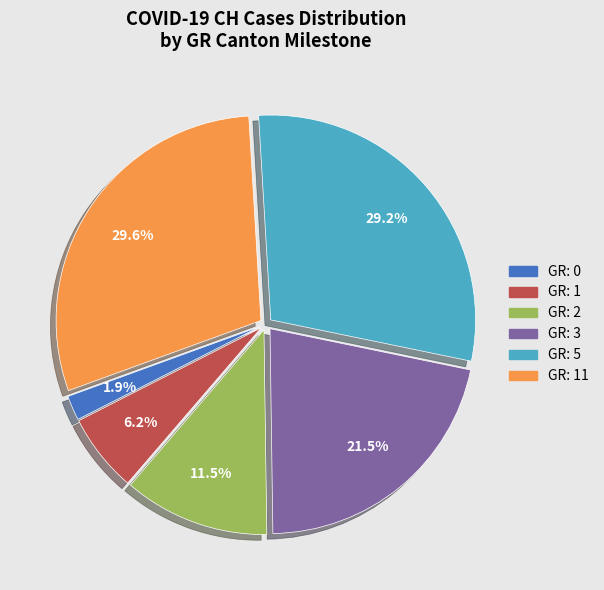

Count the number of slices in the pie.

6